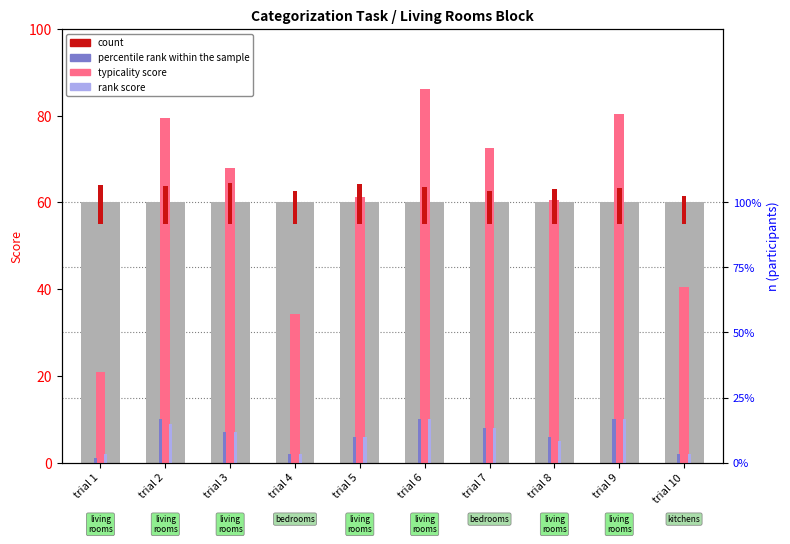

What is the difference between the highest and lowest values at trial 8?

55.6